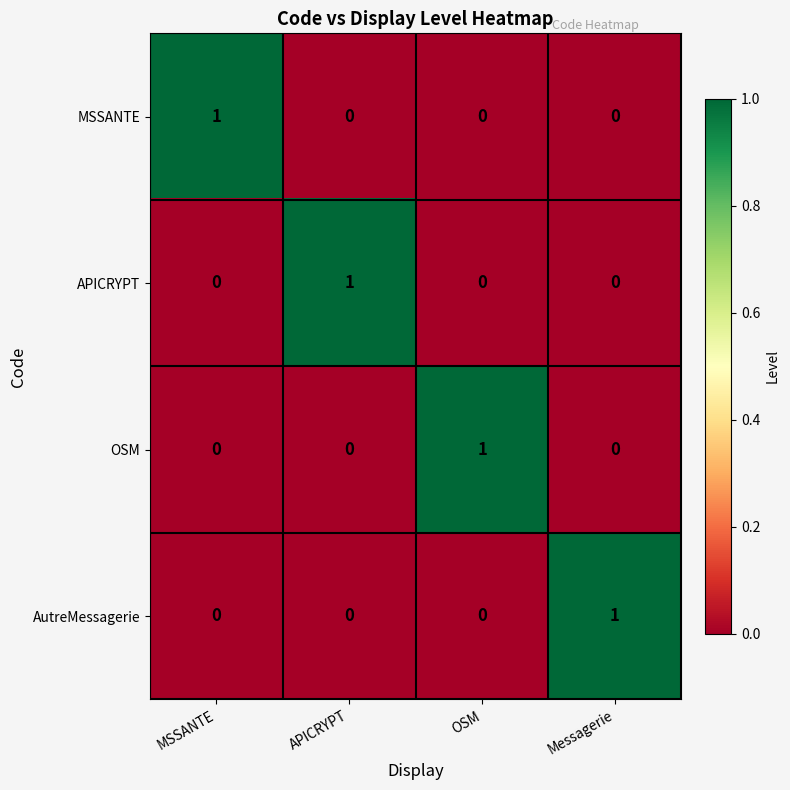

Reading left to right, what are all the values shown in this chart?

MSSANTE: 1	0	0	0
APICRYPT: 0	1	0	0
OSM: 0	0	1	0
AutreMessagerie: 0	0	0	1